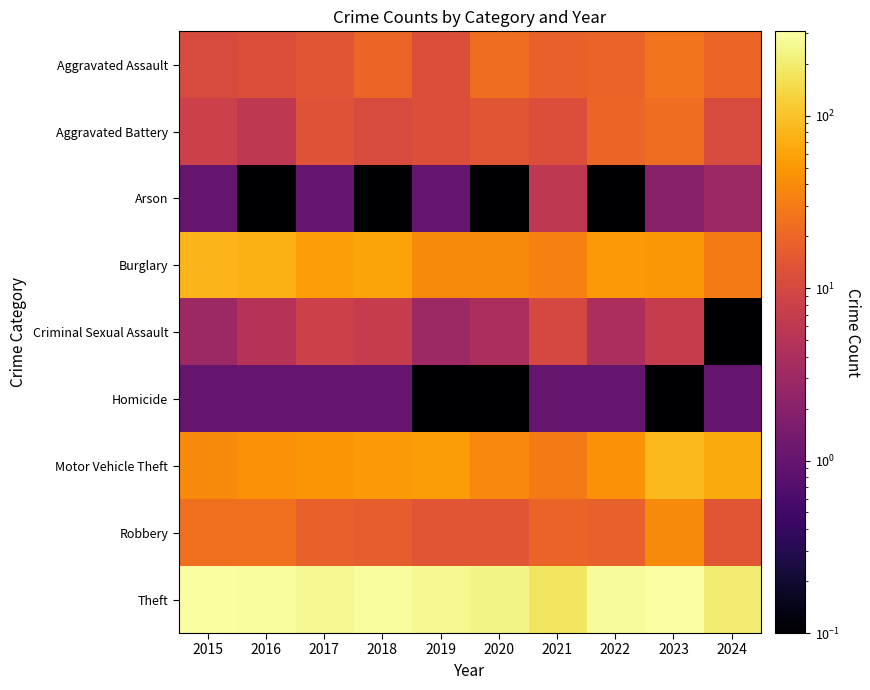

At which category is the sum across all series the highest?

2023